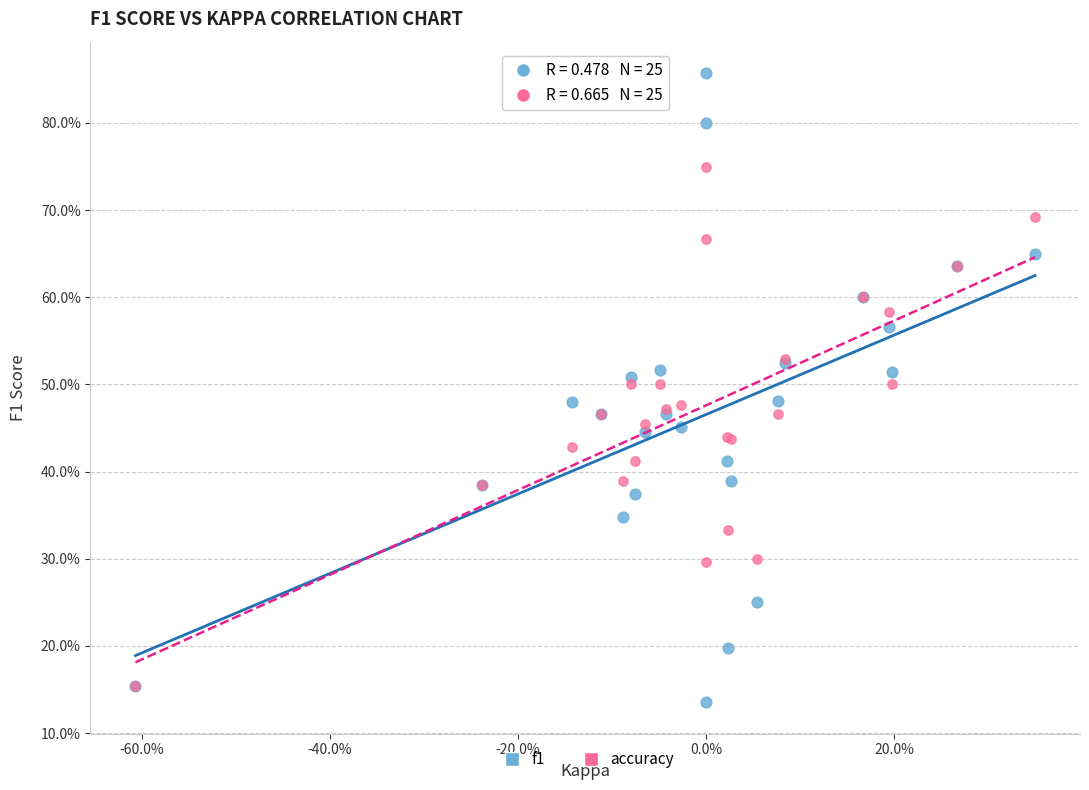

Which series reaches the minimum Y coordinate?

f1